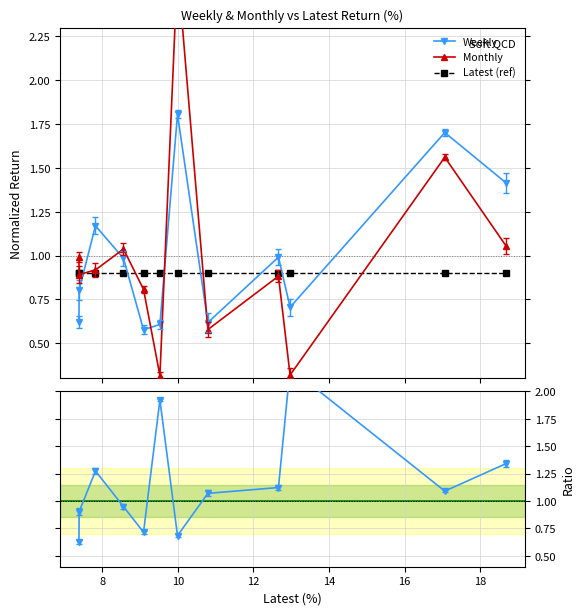

Which series has the largest total across all categories?

Weekly / Monthly